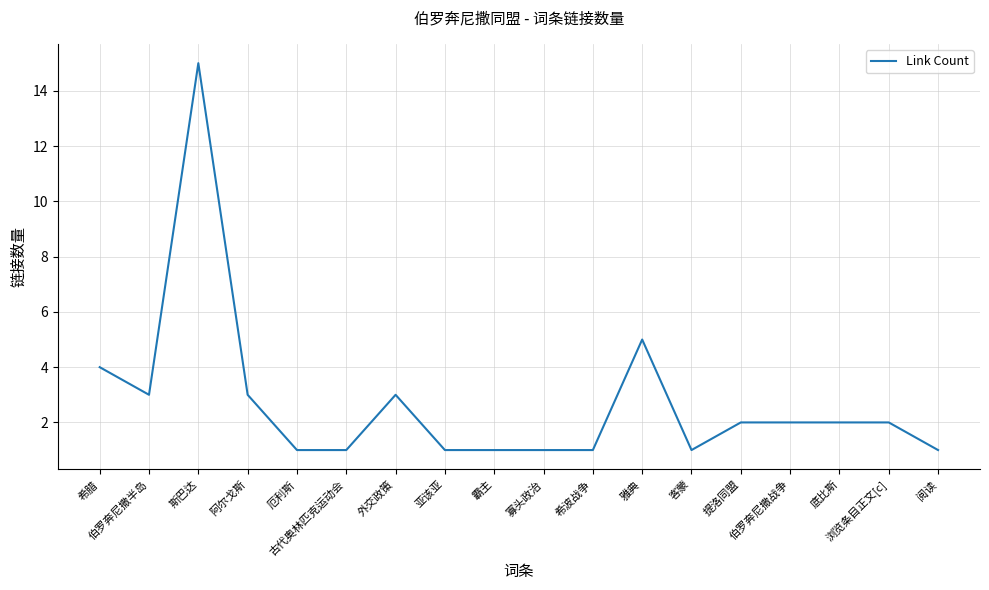

Is this an area chart (filled region under the line)?

No